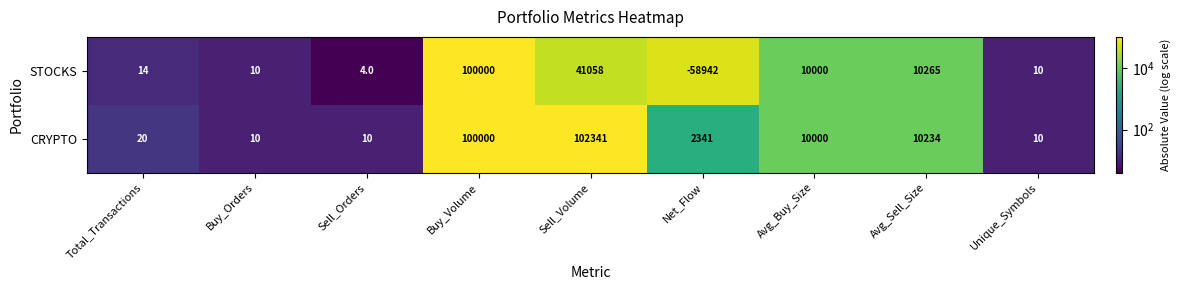

What is the minimum value shown in the chart?

-58942